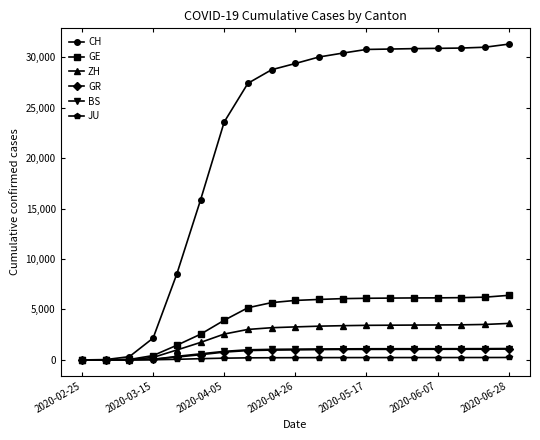

Which series has the largest total across all categories?

CH